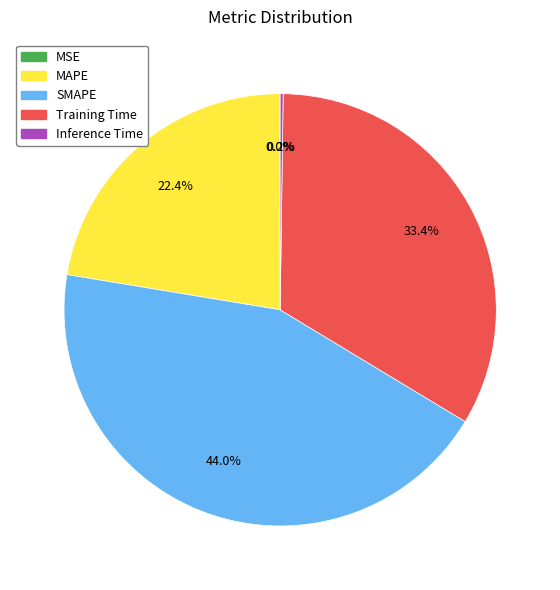

What is the largest slice in the pie chart?

SMAPE